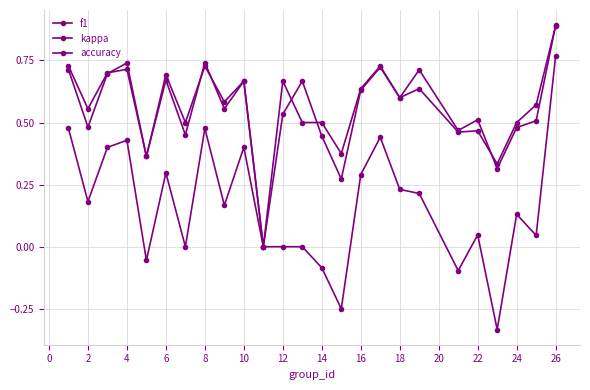

How many lines are shown in the chart?

3